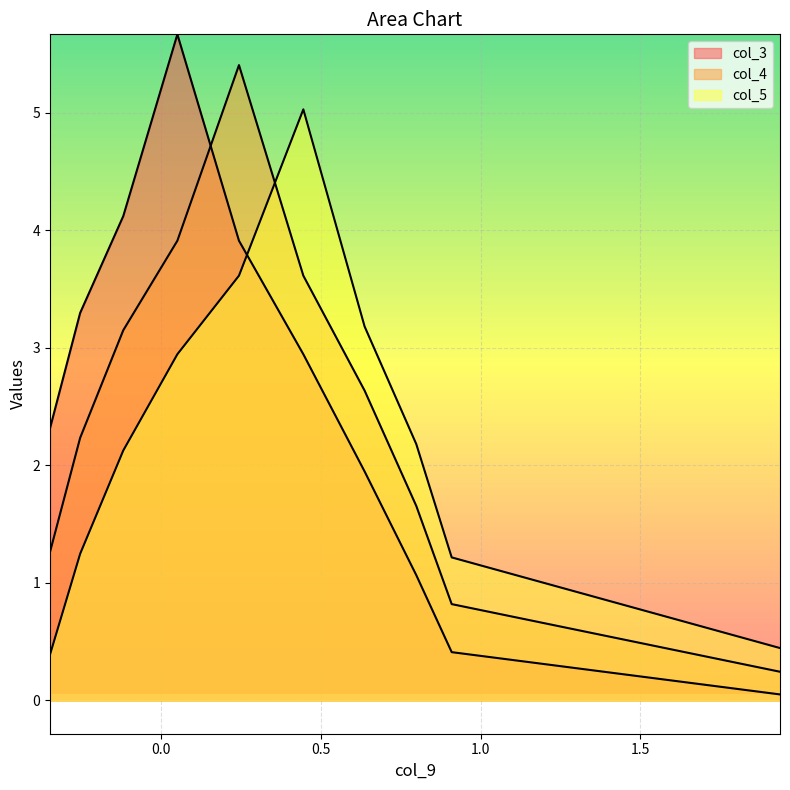

In col_4, how many points are higher than both neighbors (excluding endpoints)?

1